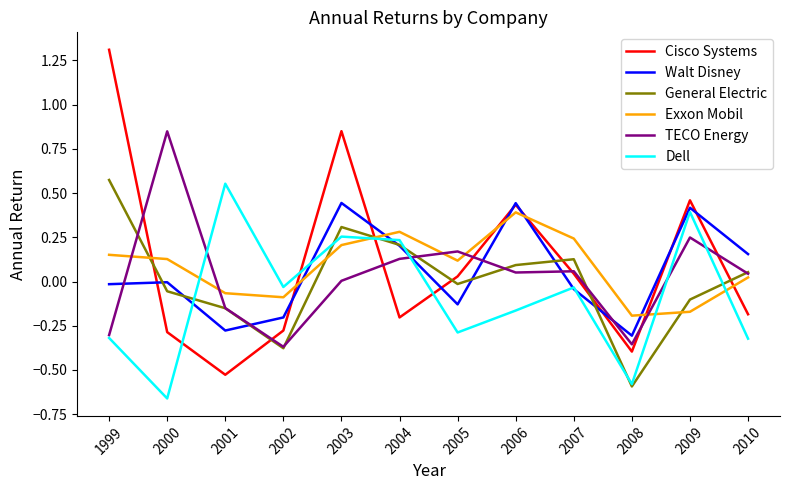

True or false: TECO Energy and Dell cross at least once.

True